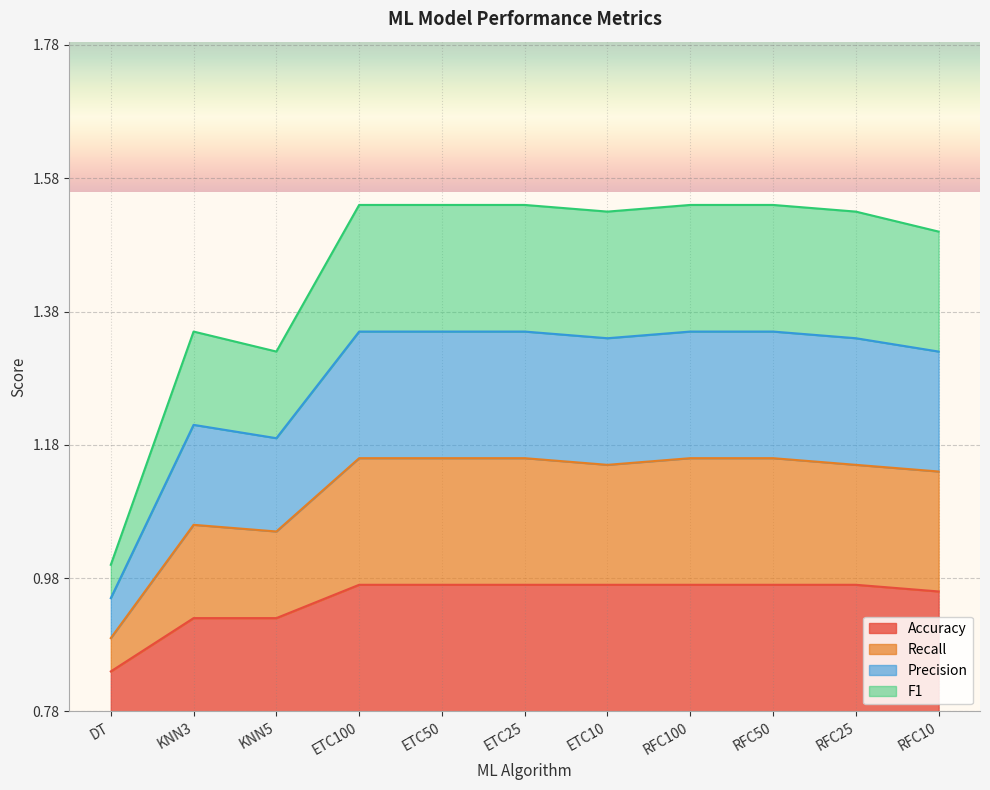

What are all the series names shown in the legend?

Accuracy, Recall, Precision, F1